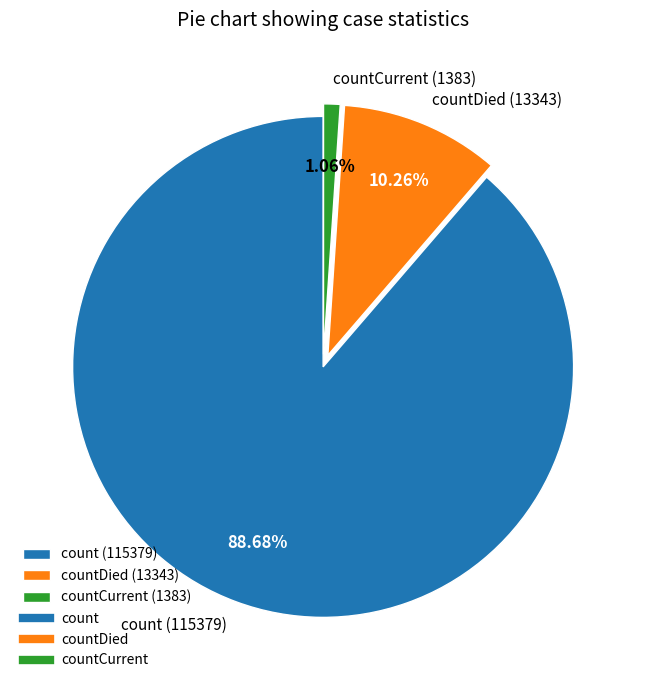

Which has a higher value, countDied (13343) or countCurrent (1383)?

countDied (13343)